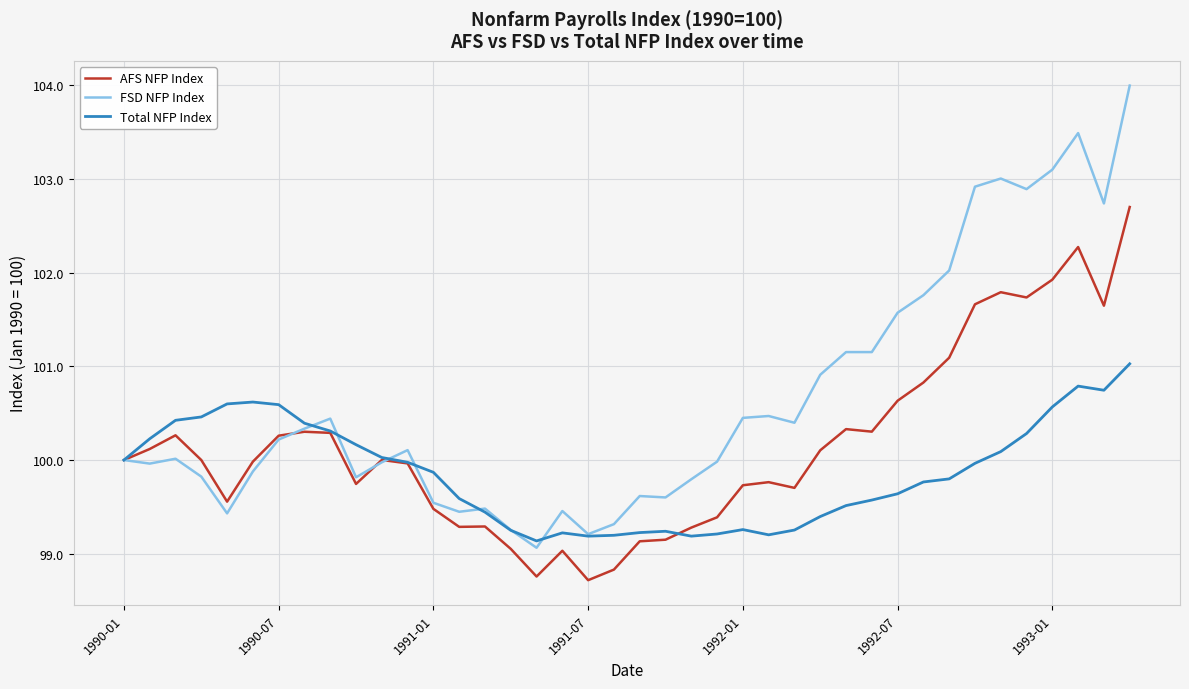

Which series has the widest spread of values?

FSD NFP Index